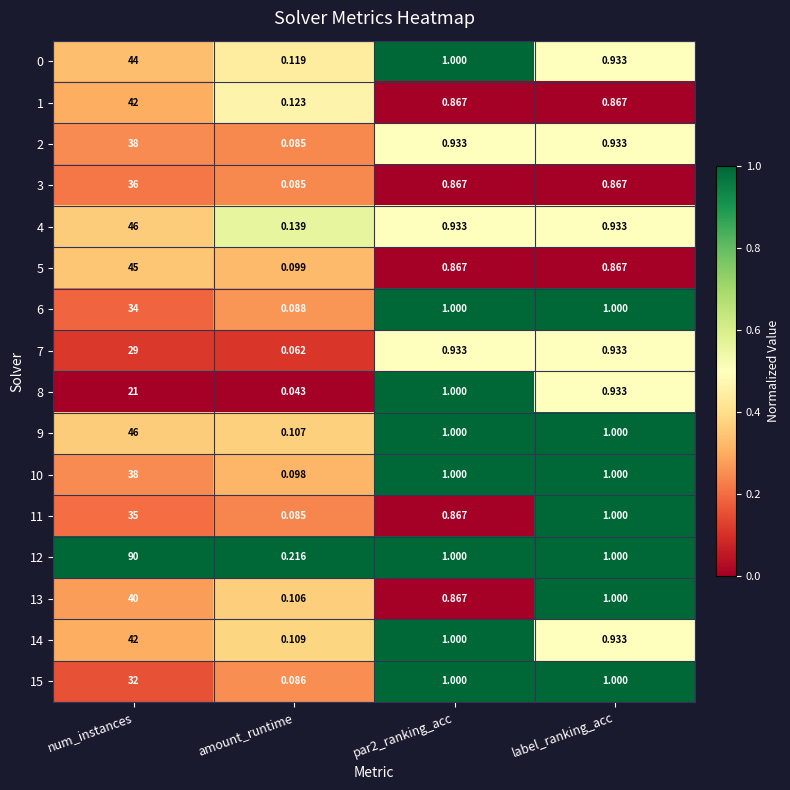

At how many categories does at least one series exceed 0?

4